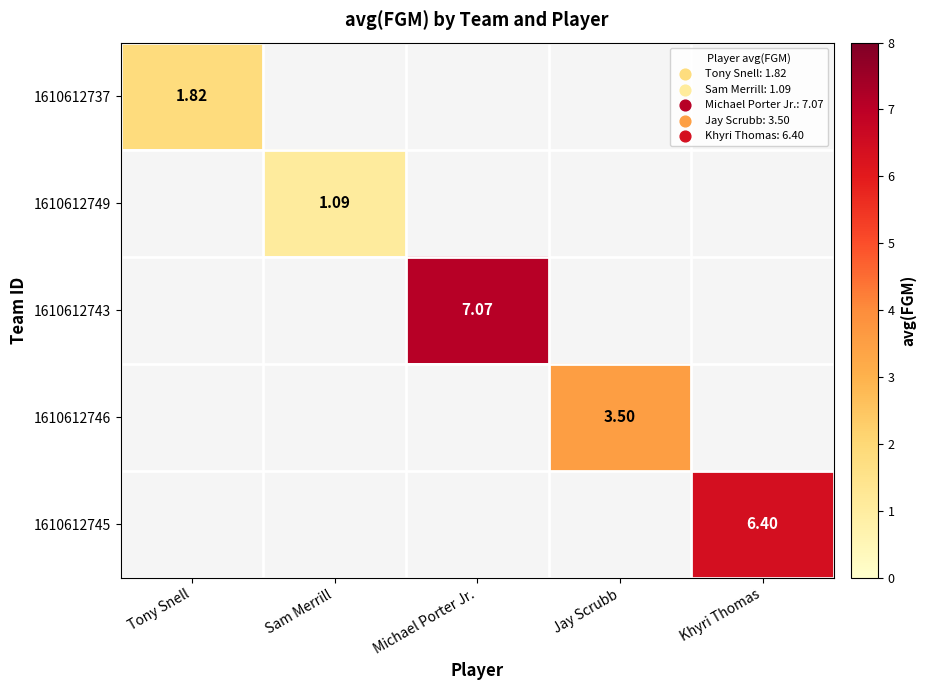

The 1610612737 series shows 2.5 at Tony Snell. True or false?

False